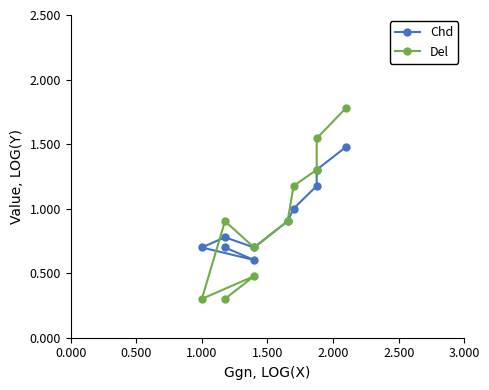

Rank the series by their average value, from lowest to highest.

Chd, Del